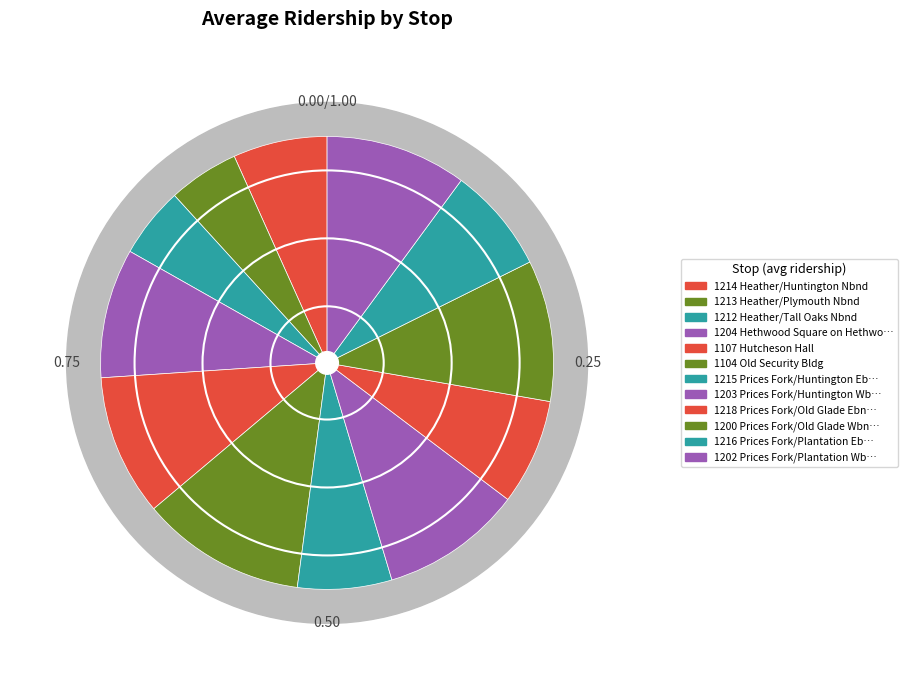

Count the number of slices in the pie.

12